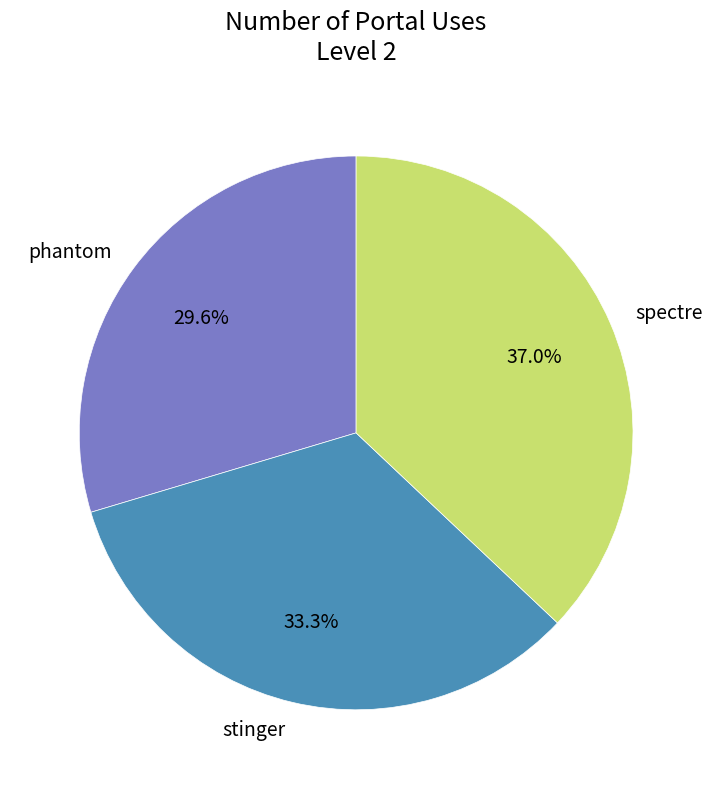

How many slices are in this pie chart?

3